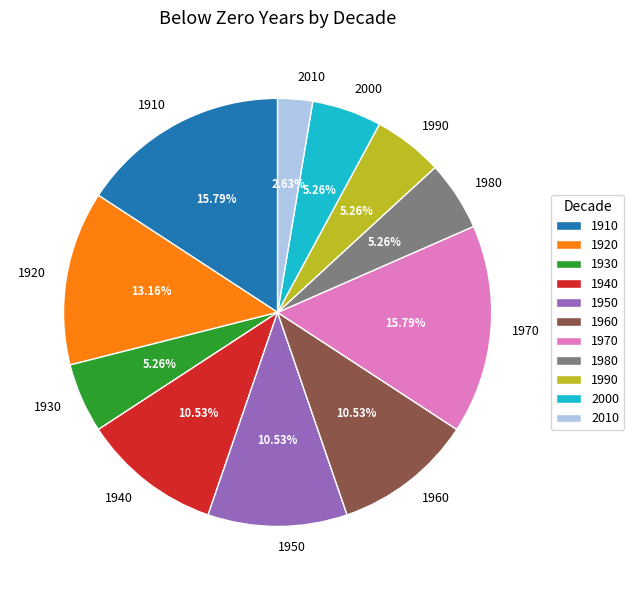

Which slice is the smallest?

2010